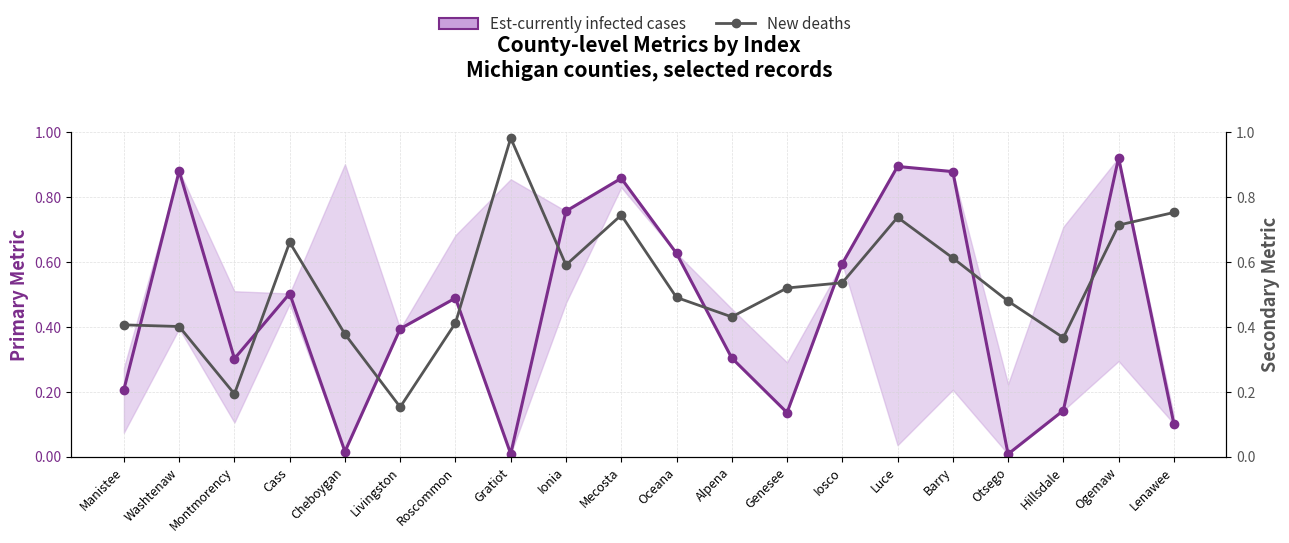

What is the label of the 13th point from the left?

Genesee